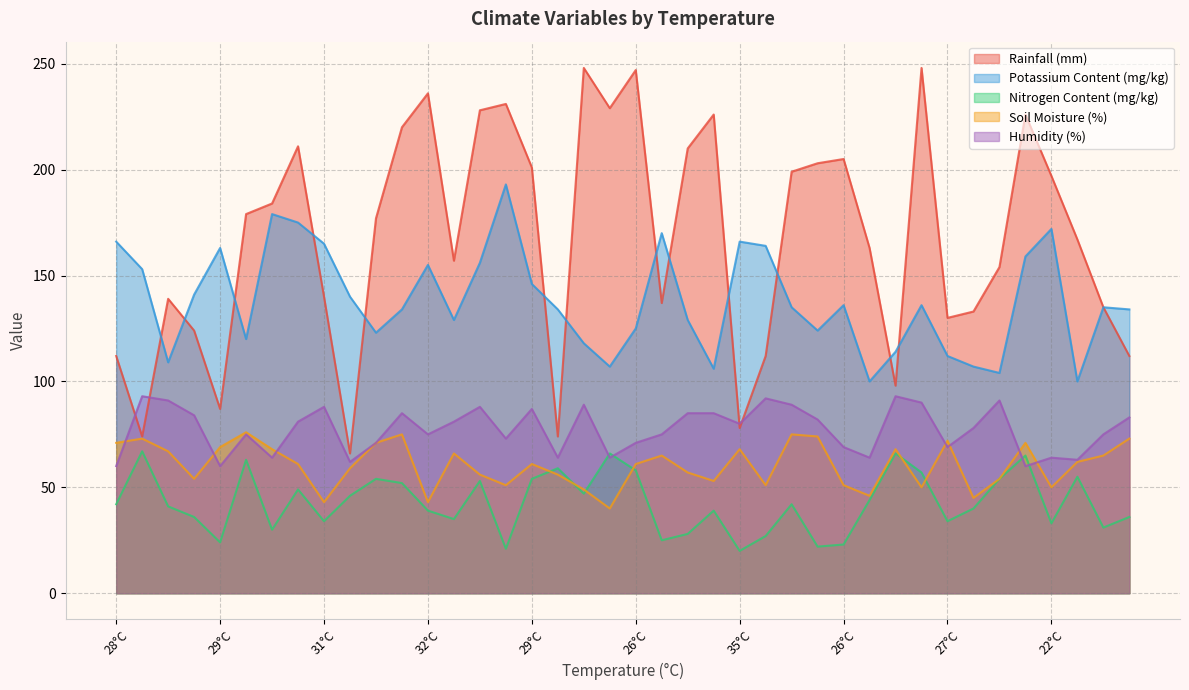

List the labels in order of Potassium Content (mg/kg) value, largest first.

15, 35°C, 26°C, 36, 21, 28°C, 24, 27°C, 25, 29°C, 35, 14, 12, 29°C, 16, 32°C, 22°C, 28, 31, 26, 38, 11, 17, 39, 13, 22, 20, 27, 10, 26°C, 18, 30, 32, 31°C, 19, 33, 23, 34, 29, 37